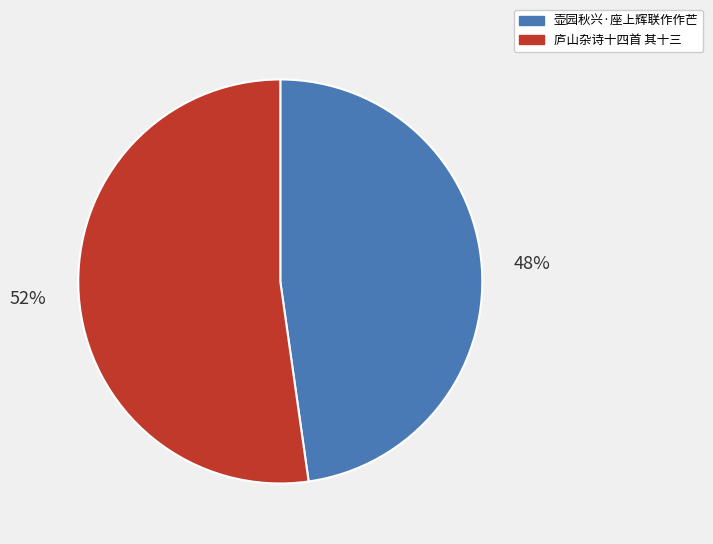

To the nearest percent, what is the combined percentage of 壶园秋兴·座上辉联作作芒 and 庐山杂诗十四首 其十三?

100%